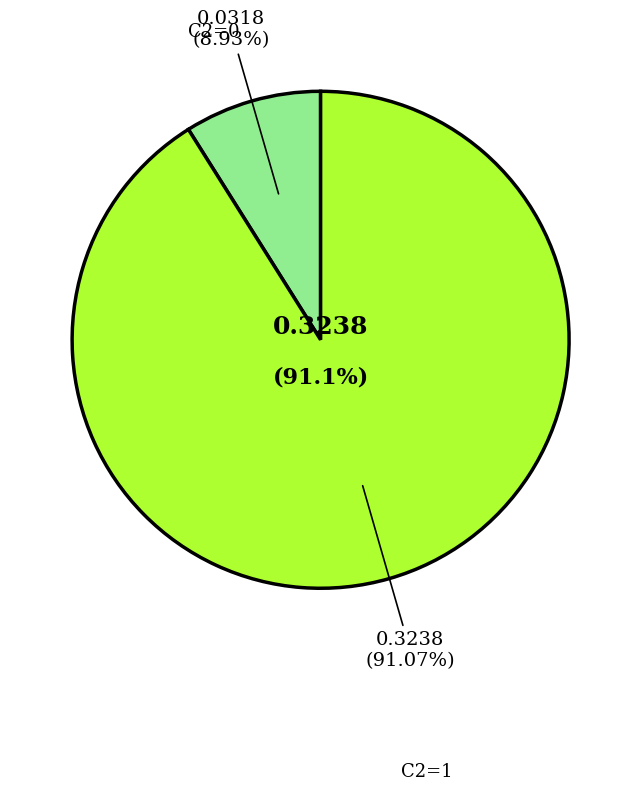

True or false: 11 accounts for 11% of the total.

False